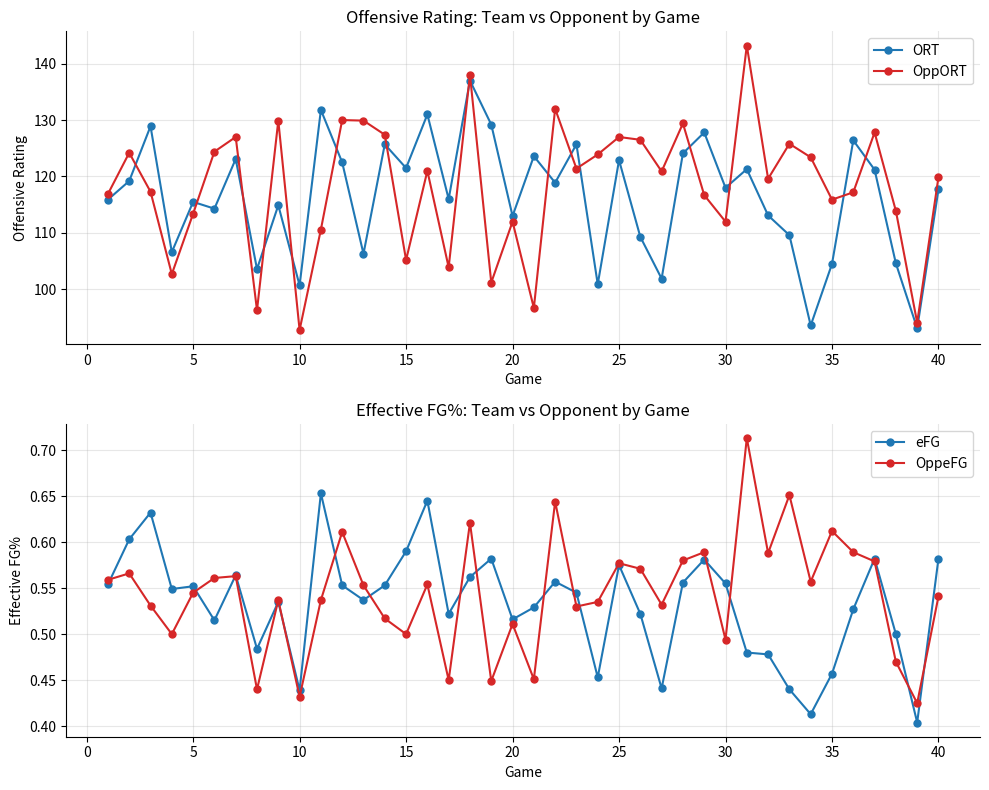

Which series ends up on top after the final intersection of OppORT and ORT?

OppORT